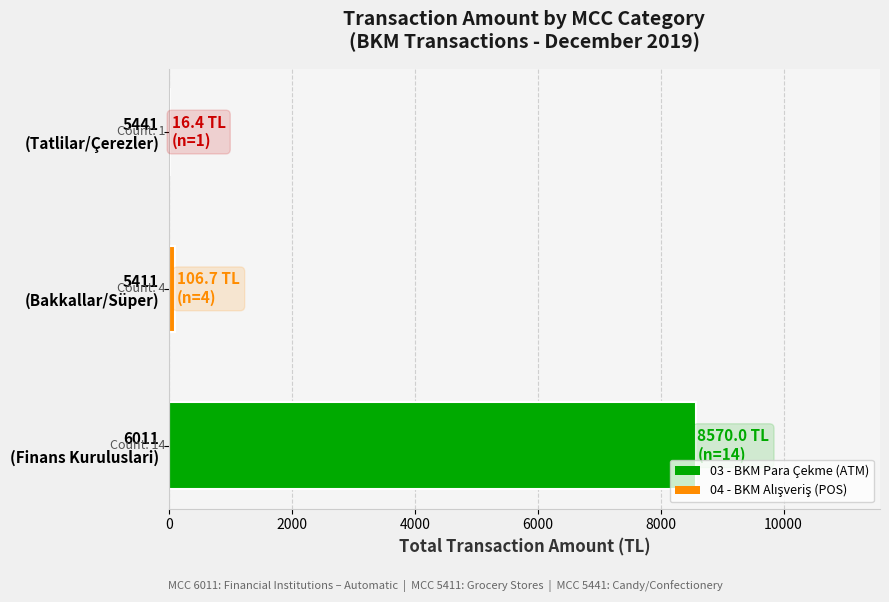

What is the maximum value shown in the chart?

8570.0